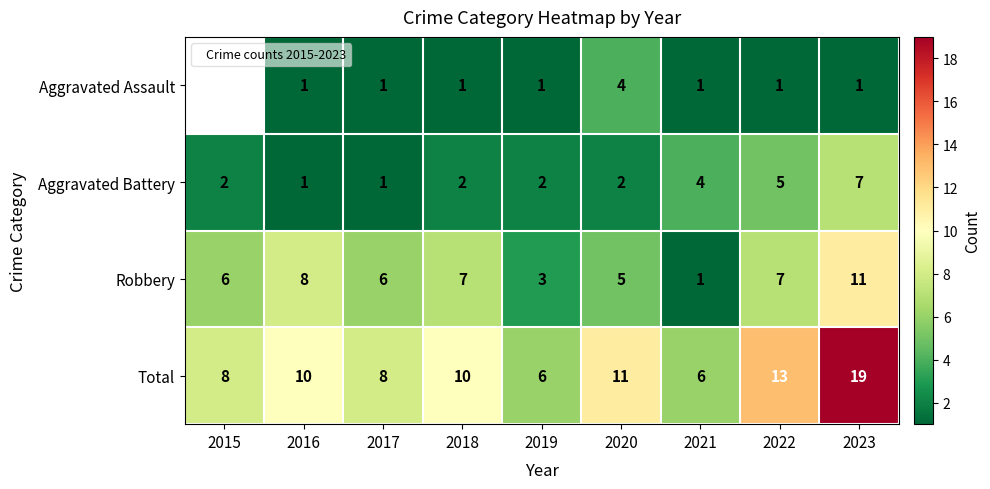

Count the number of data series in this chart.

4